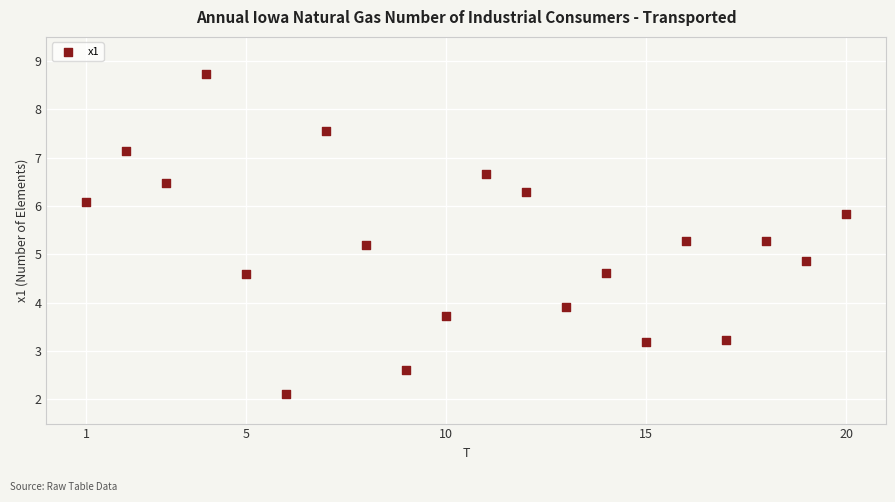

What is the range of Y values (max minus min)?

6.6